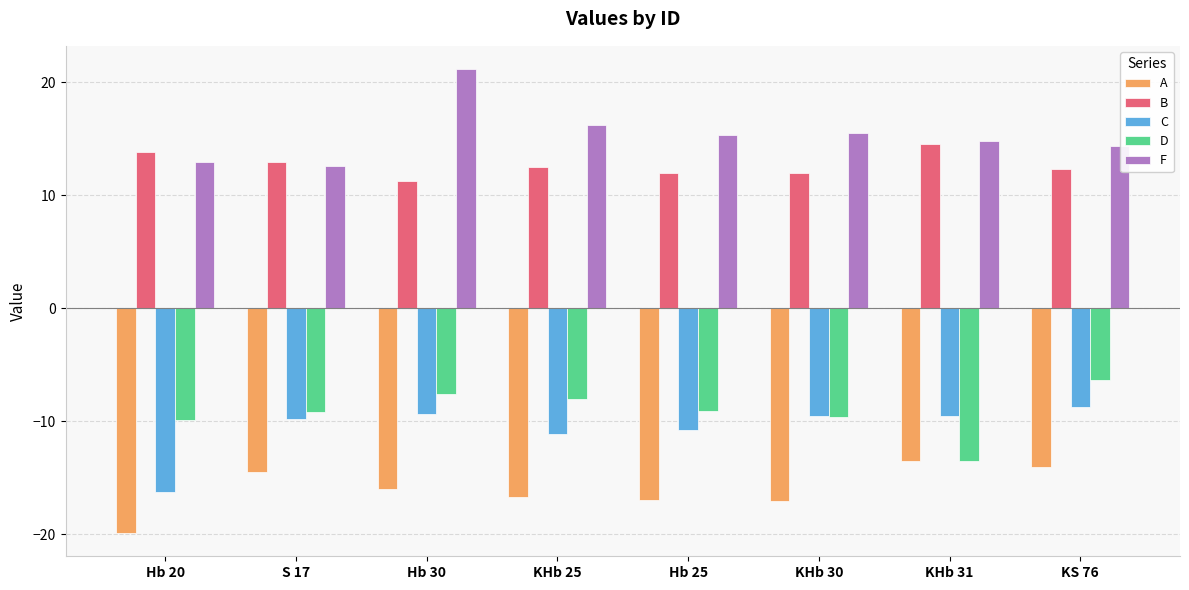

How many categories are shown in the chart?

8